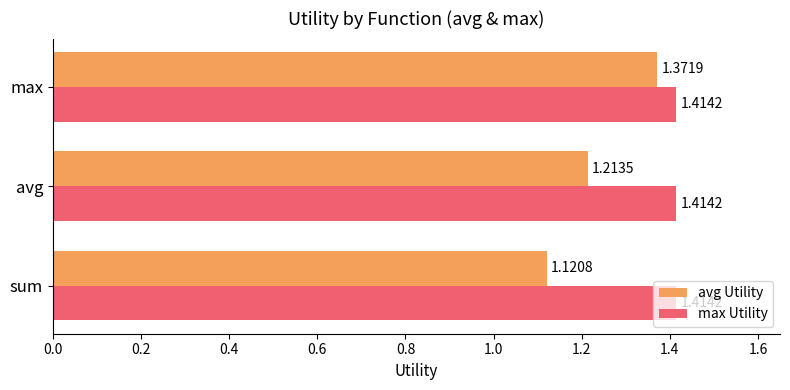

What is the difference between the highest and lowest values at sum?

0.3